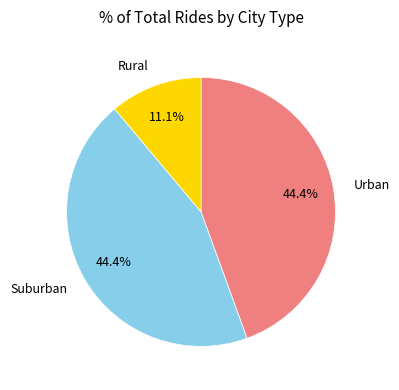

How many slices are in this pie chart?

3